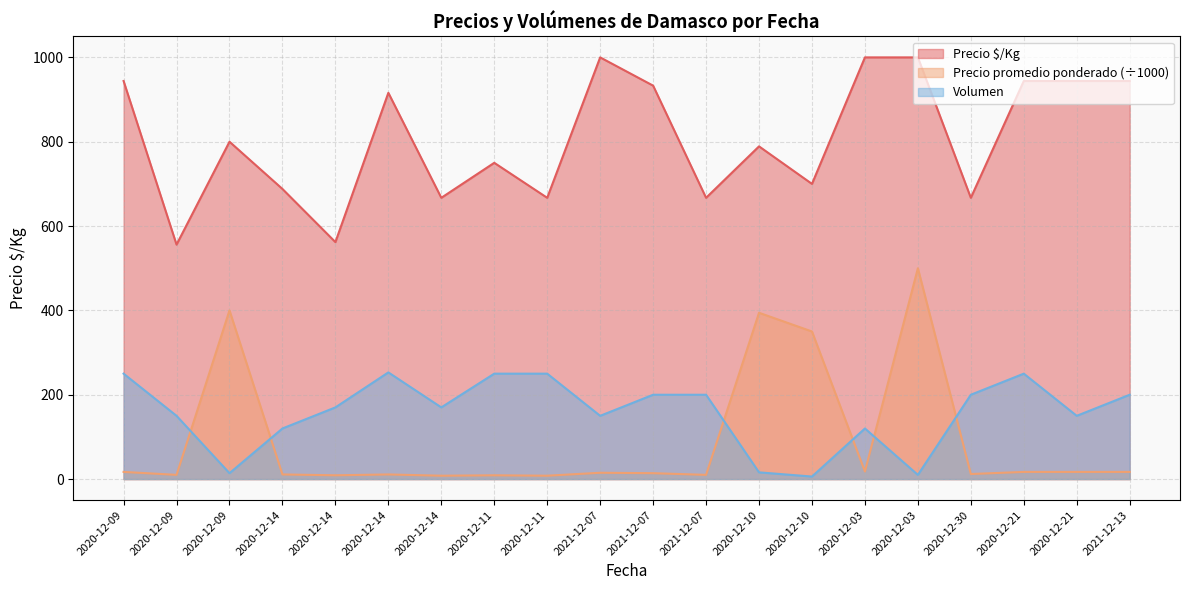

Read the Volumen value at 2021-12-07.

150.0